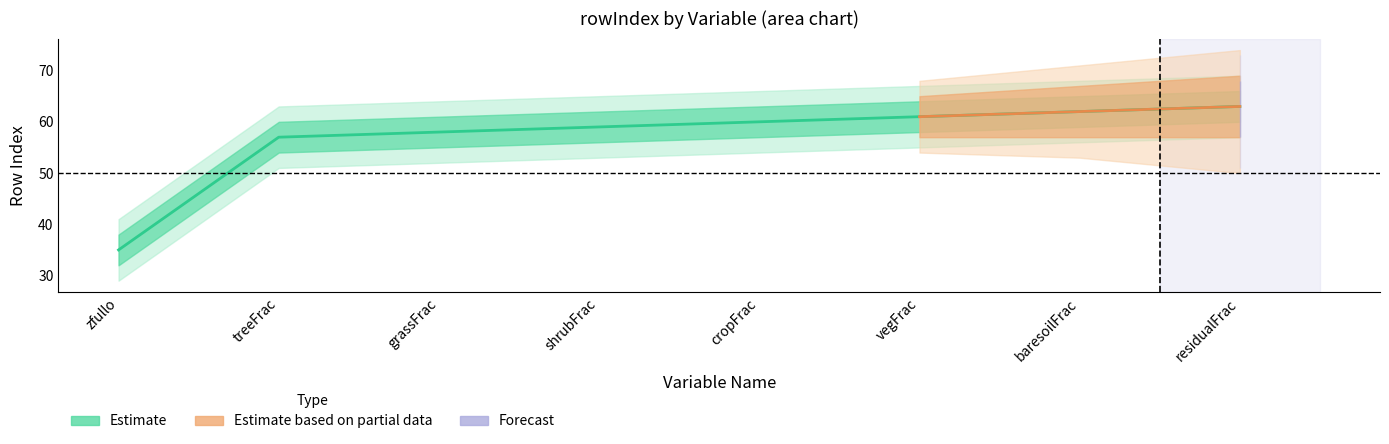

What position from the left is baresoilFrac?

7